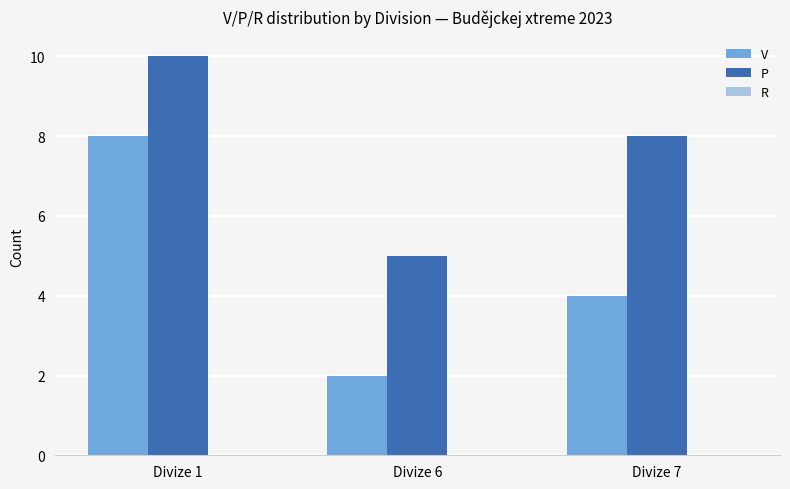

Which series has the largest total across all categories?

P